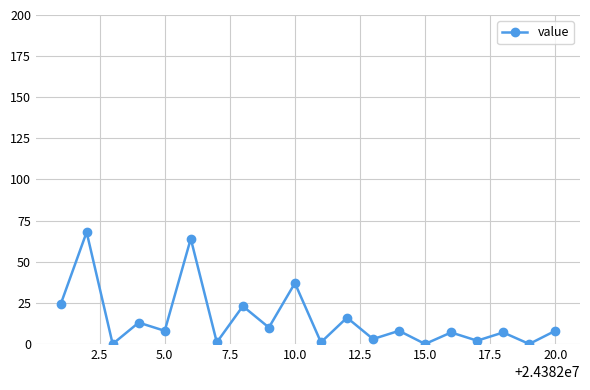

Reading right to left, what are all the values shown in this chart?

8	0	7	2	7	0	8	3	16	1	37	10	23	1	64	8	13	0	68	24